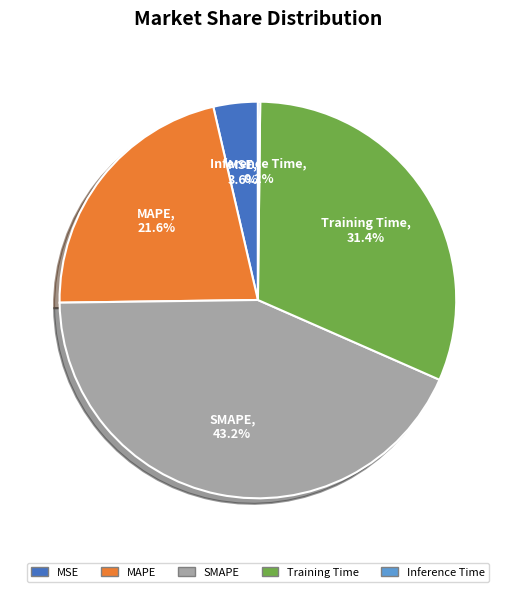

Between MSE and Training Time, which is larger?

Training Time